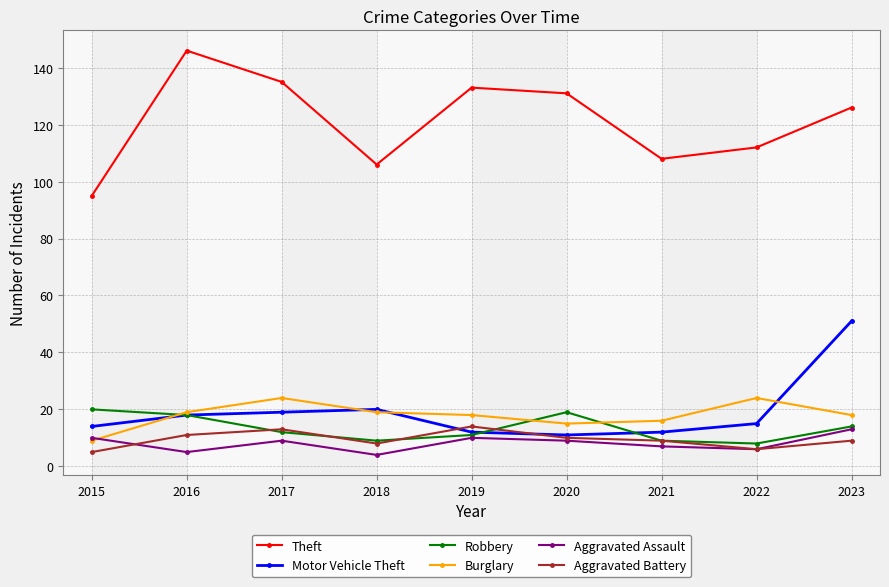

What is the smallest value displayed?

4